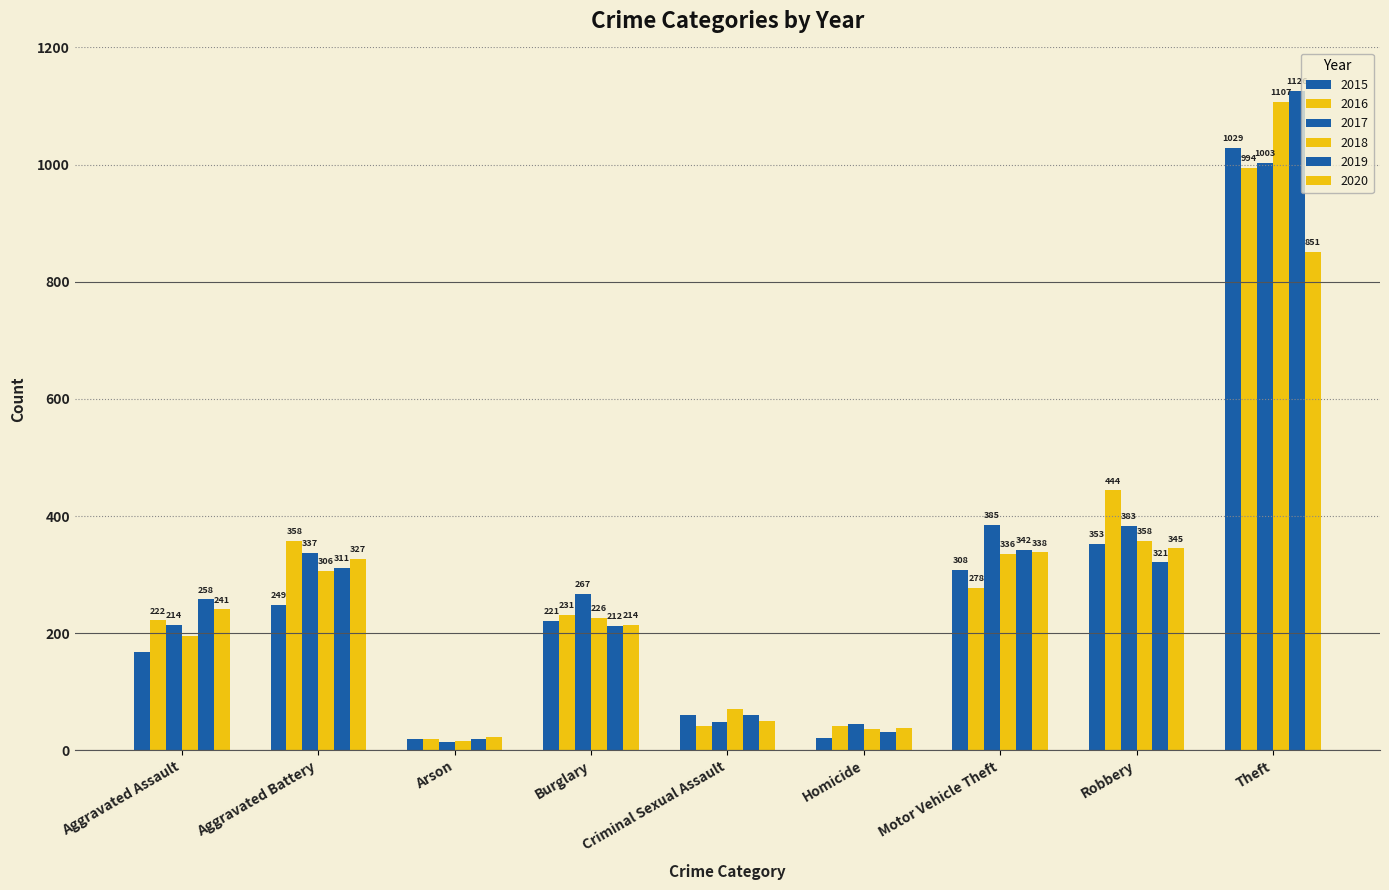

How many series are shown in this chart?

6